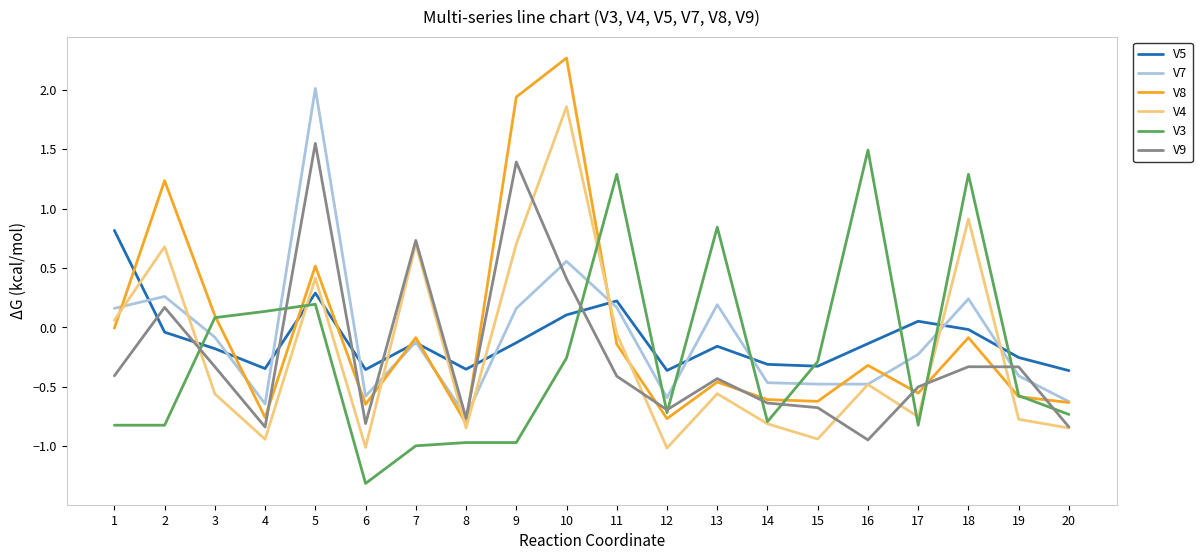

Is it true that V5 equals -0.3 at 4?

True